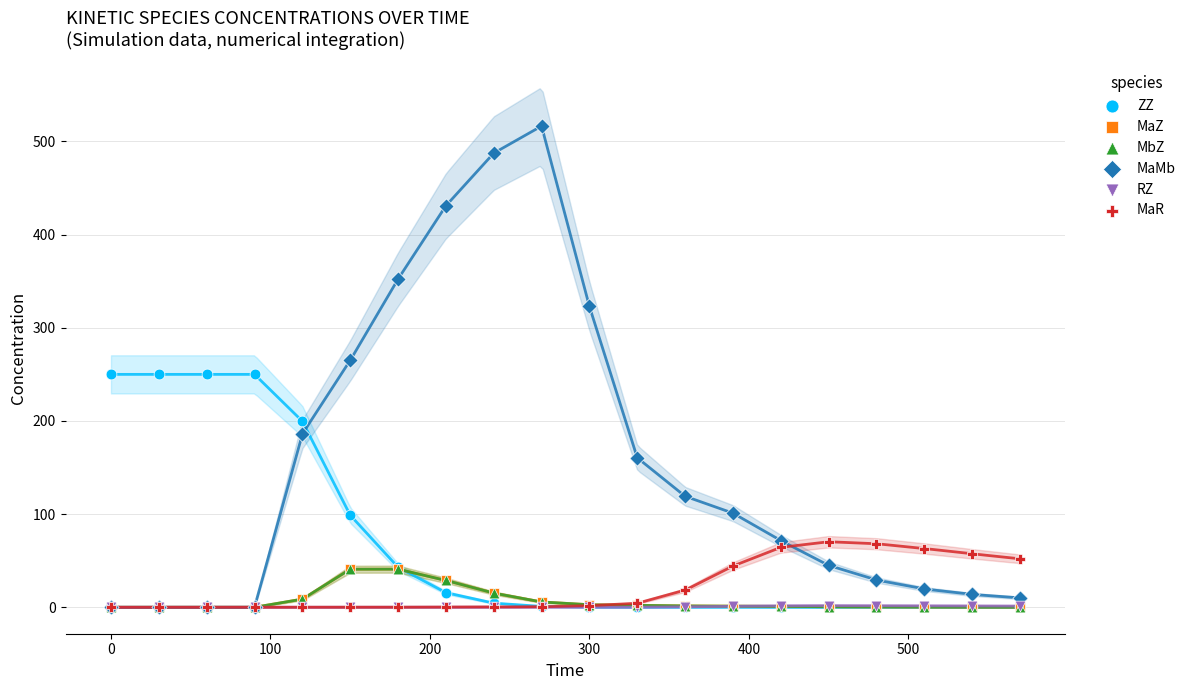

What are all the series names shown in the legend?

ZZ, MaZ, MbZ, MaMb, RZ, MaR